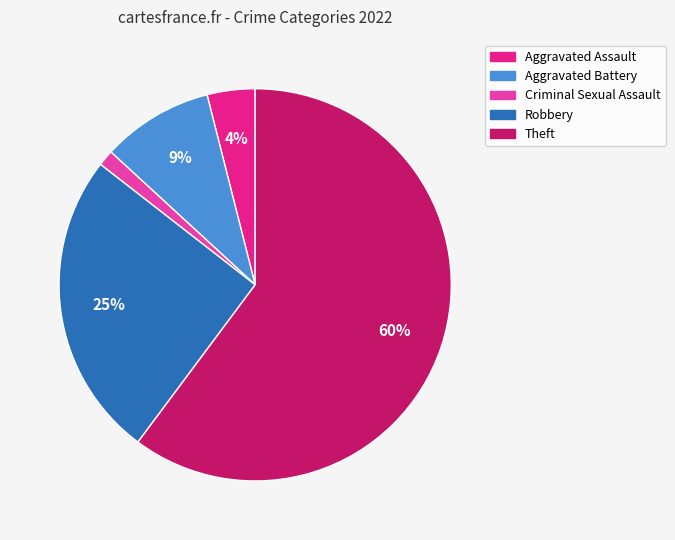

Rank the categories by value from lowest to highest.

Criminal Sexual Assault, Aggravated Assault, Aggravated Battery, Robbery, Theft